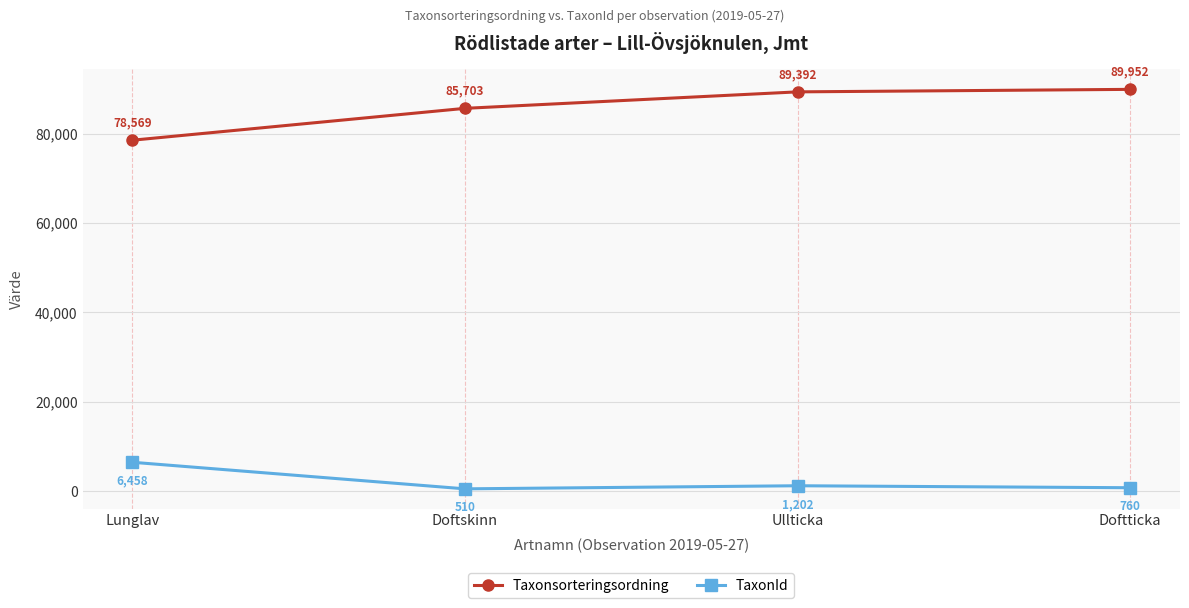

True or false: Taxonsorteringsordning and TaxonId cross at least once.

False